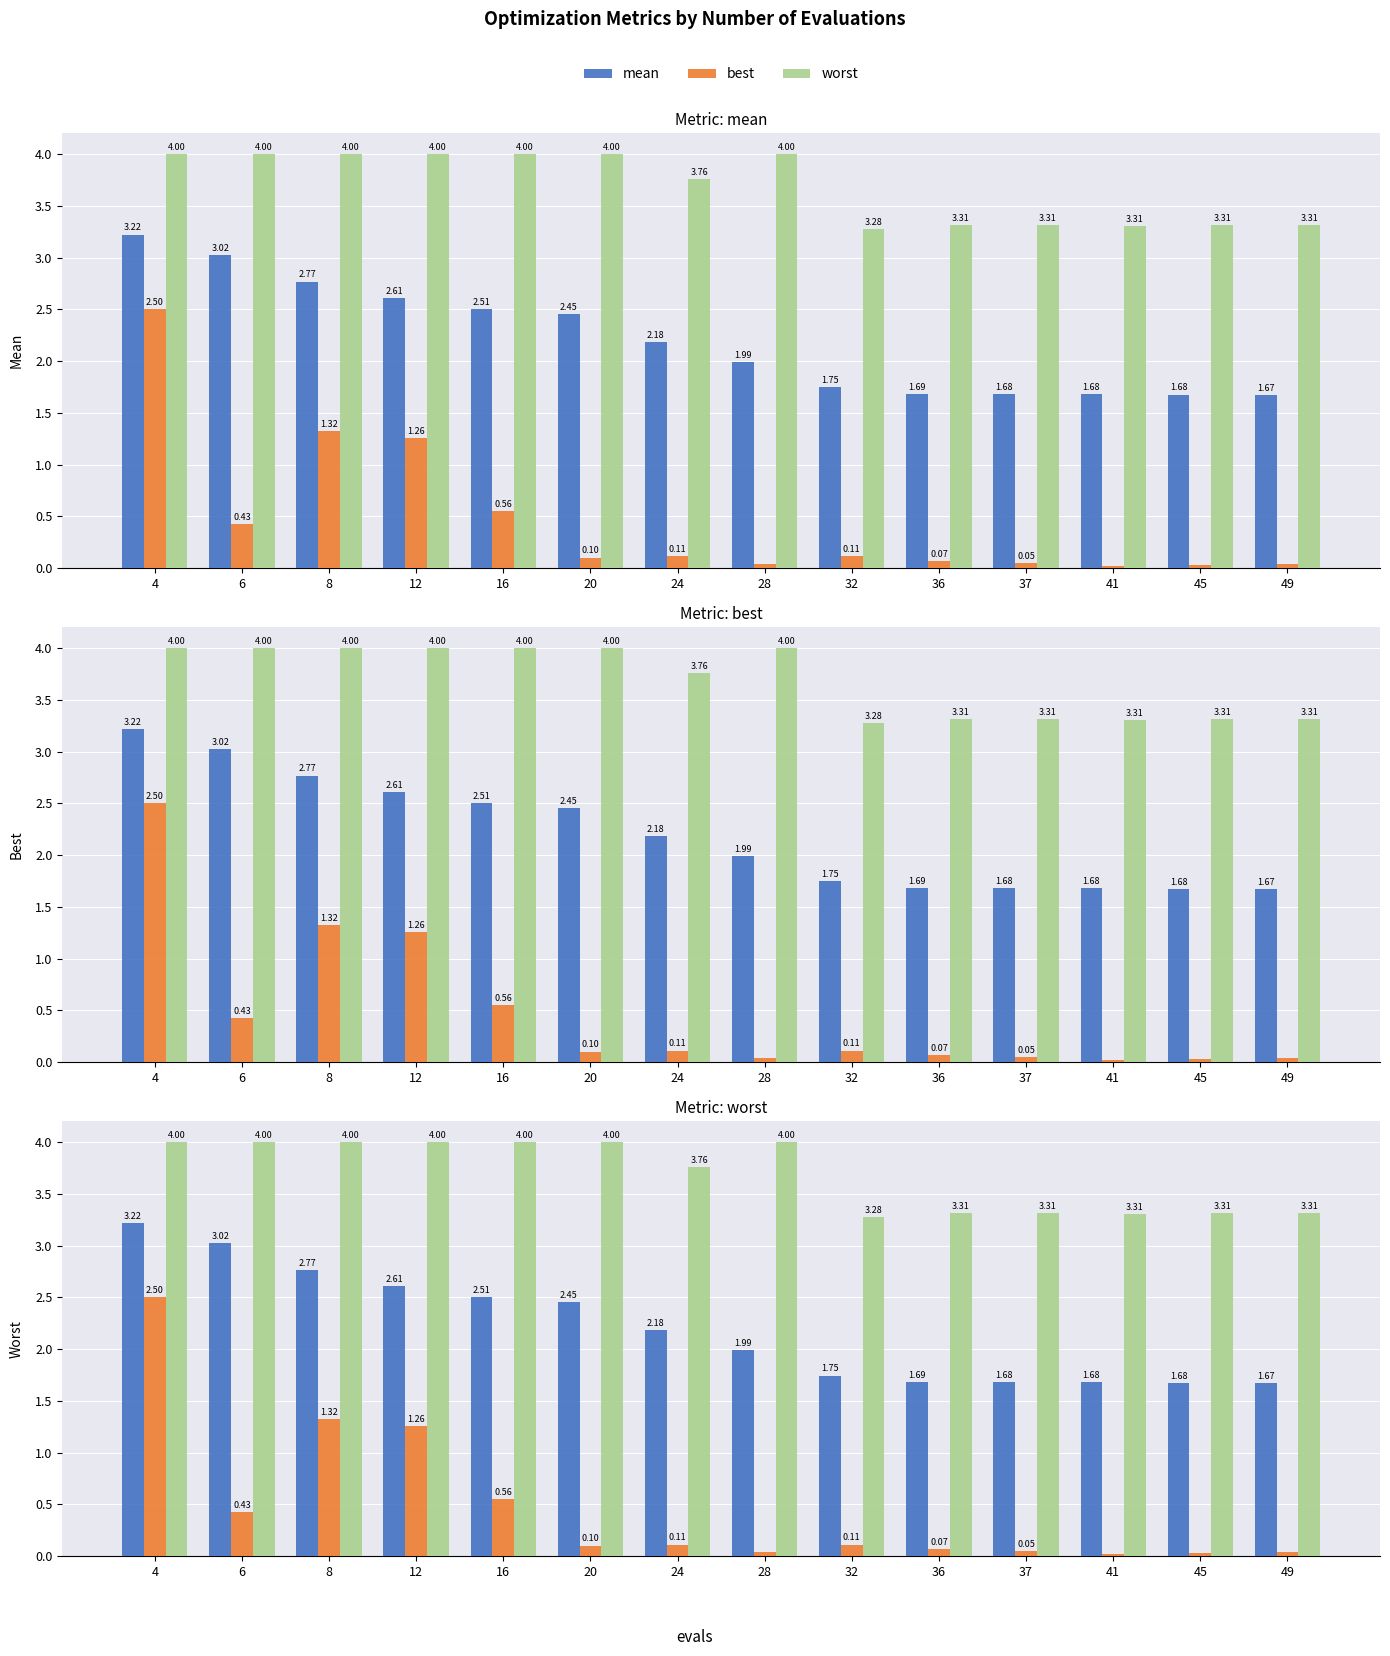

What is the value of the best bar at the 5th from the left?

0.6